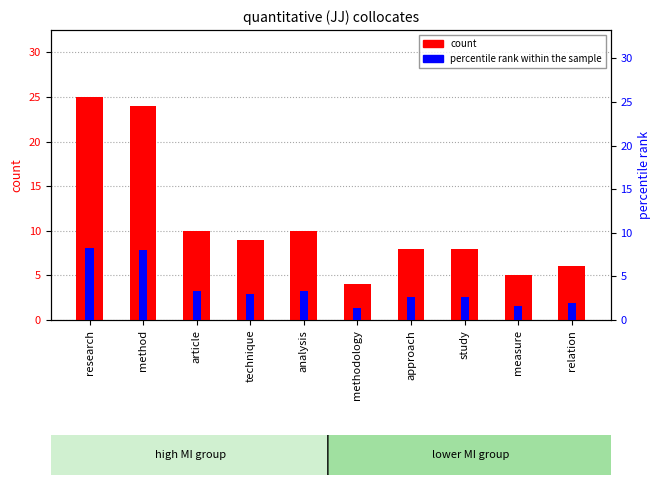

True or false: percentile rank within the sample has a value of 1.6 at article.

False